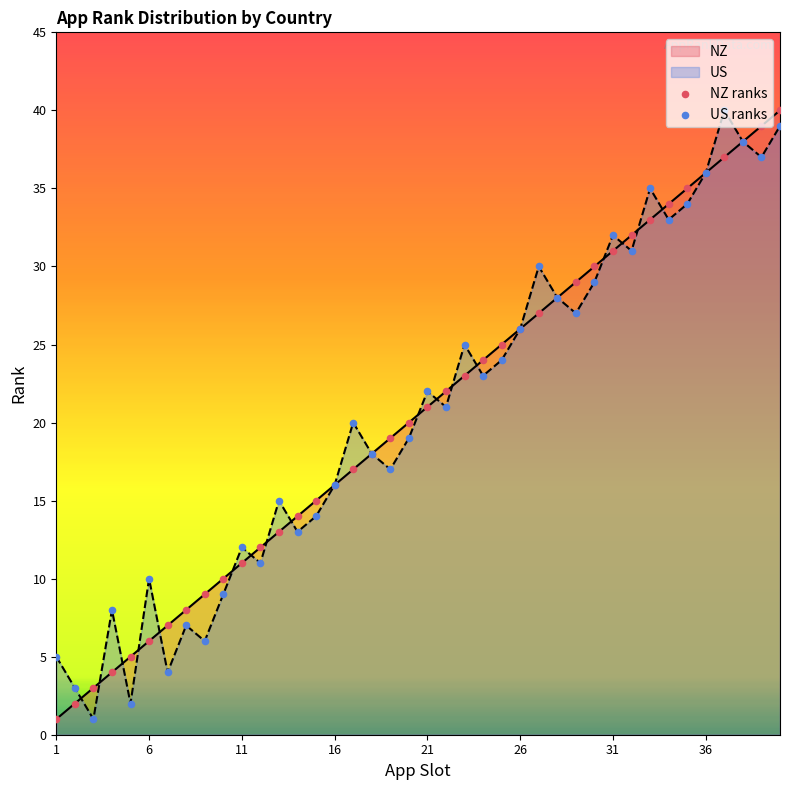

The value of US at 26 is 26. True or false?

True